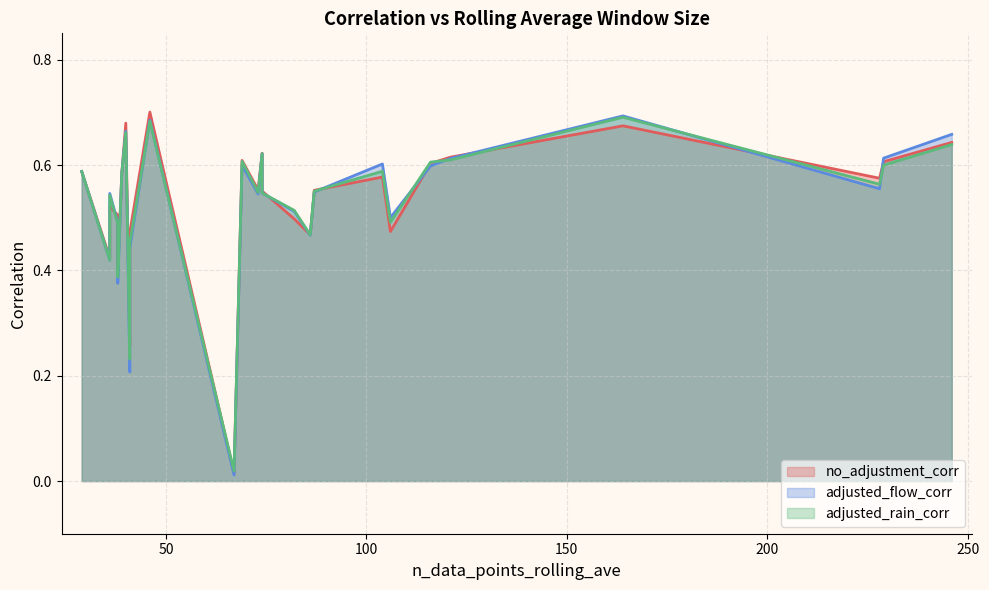

What is the sum of the adjusted_flow_corr values at 38 and 74?

0.9